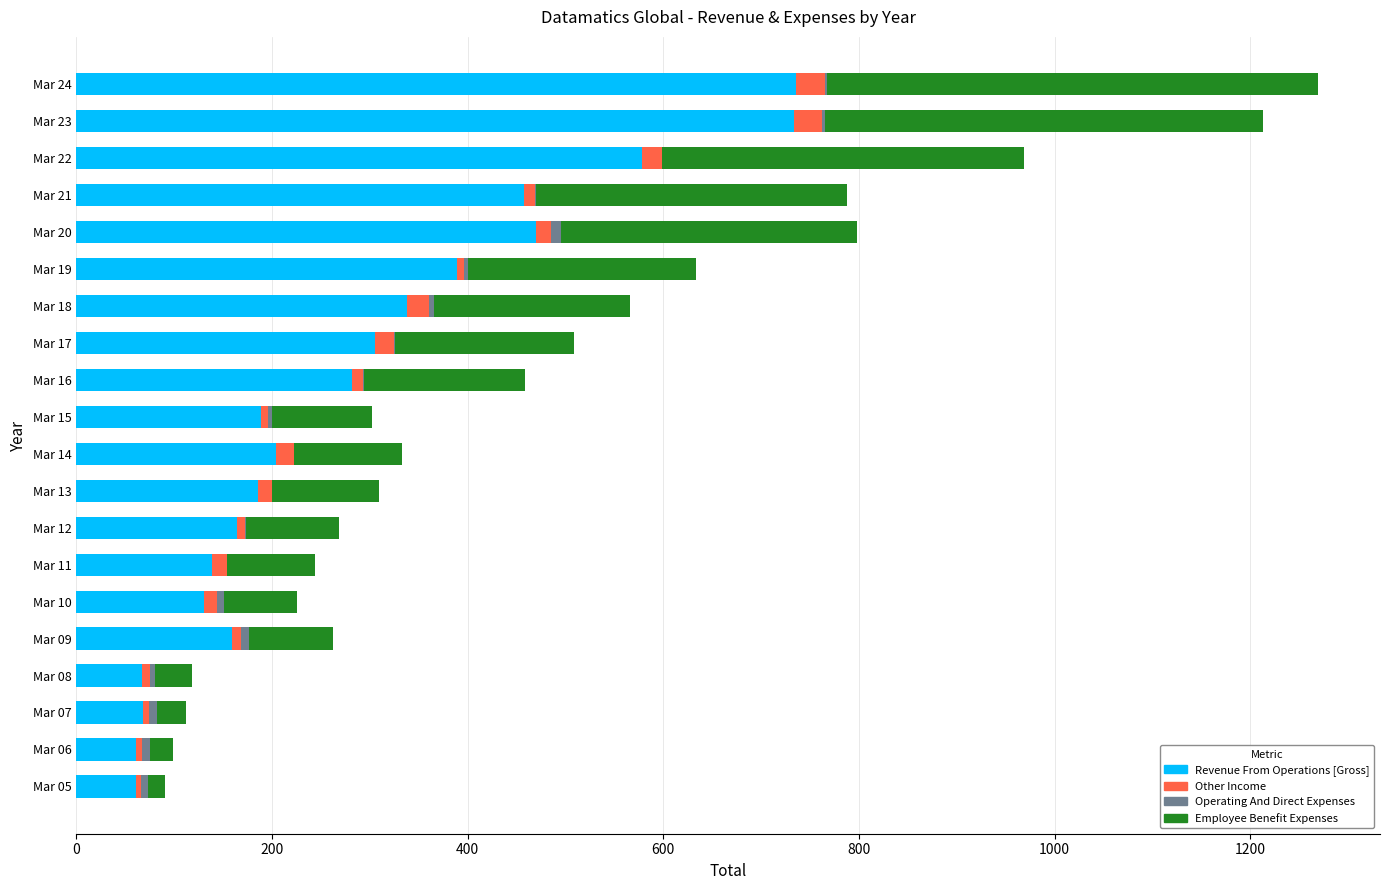

What is the sum of all Revenue From Operations [Gross] values?

5718.9